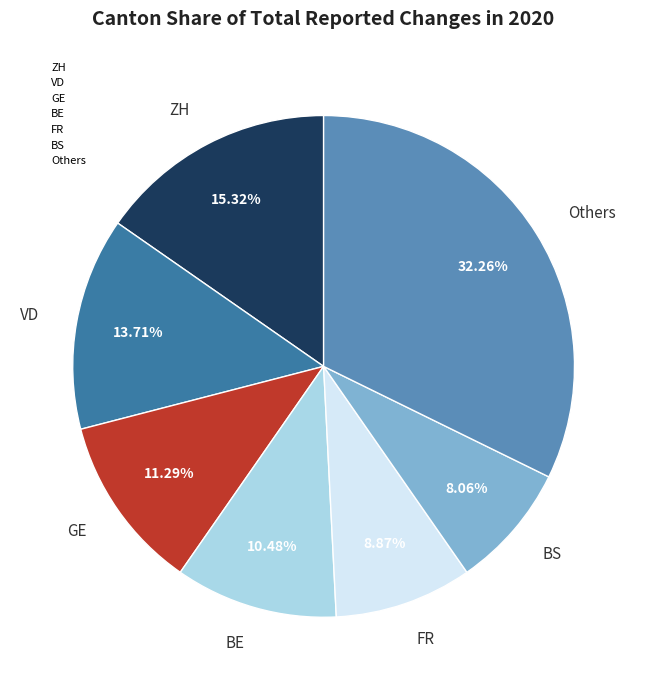

How many segments does this pie chart have?

7